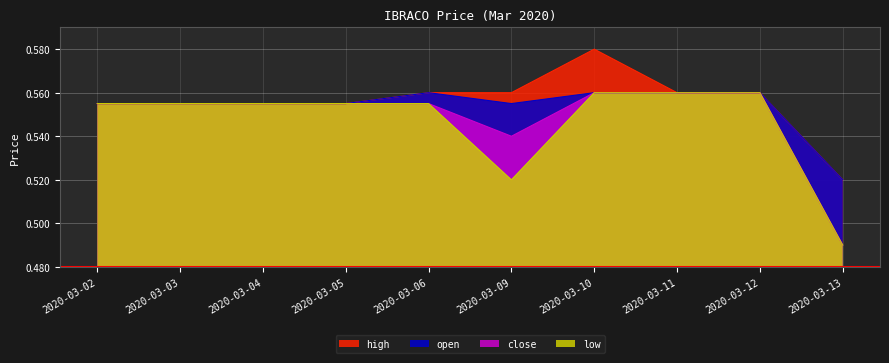

What is the average value of the close series?

0.5